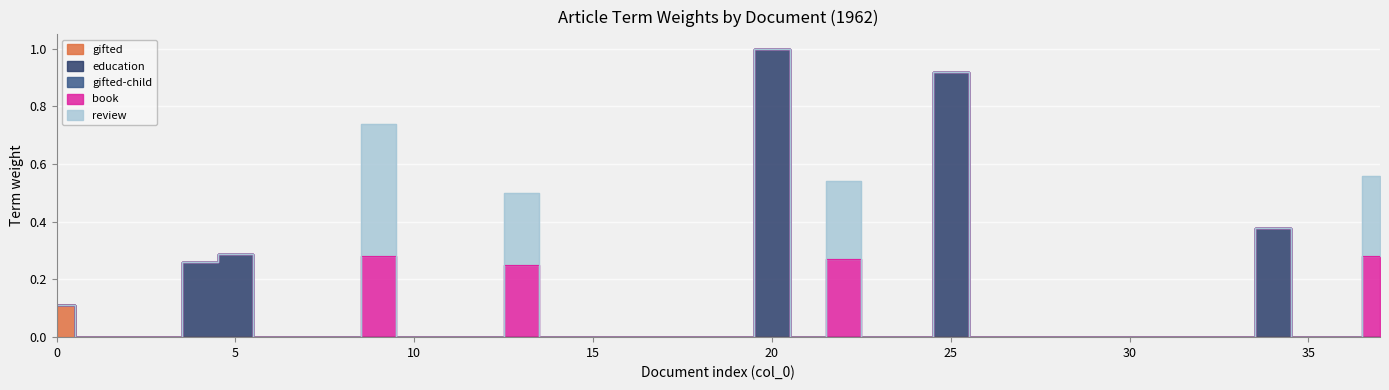

In book, how many points are higher than both neighbors (excluding endpoints)?

3